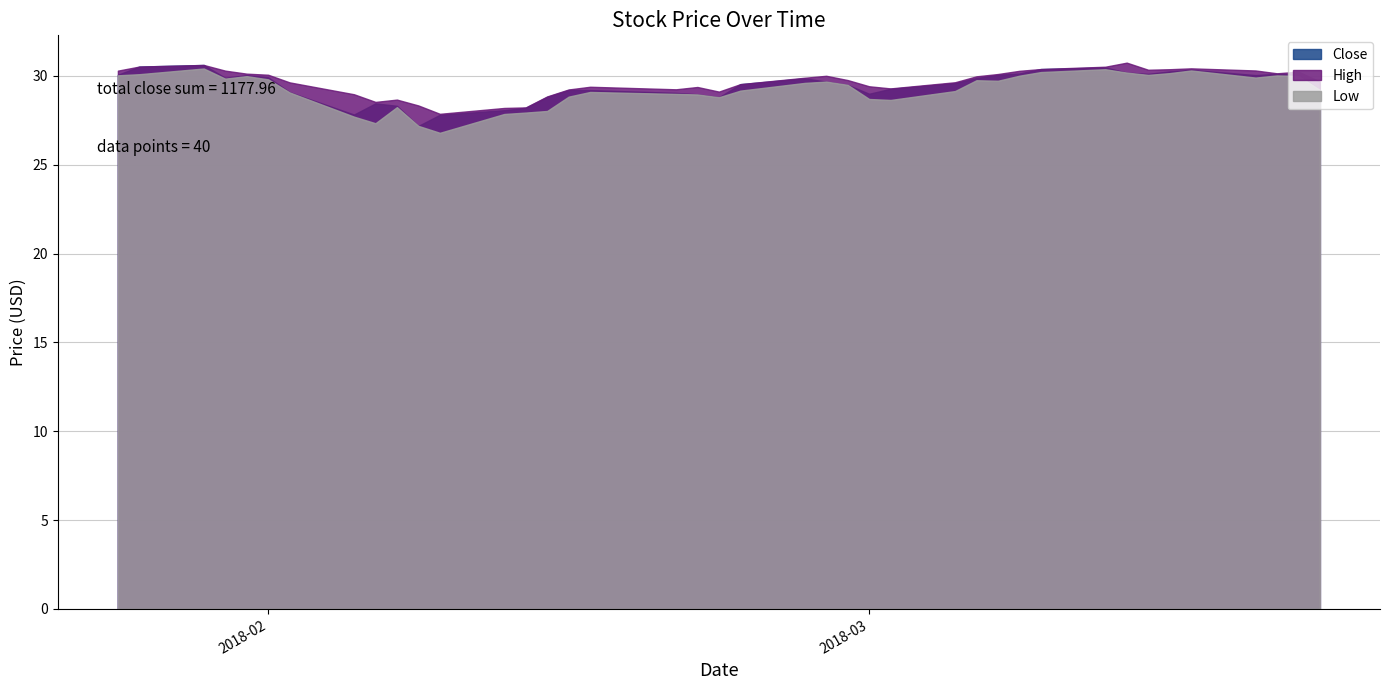

How many lines are shown in the chart?

3